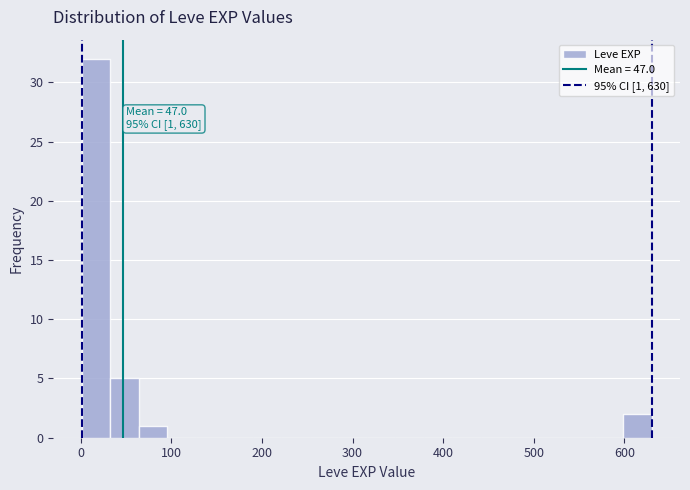

Around what value on the x-axis is the tallest bar? Give the approximate position of its centre, as read against the axis.

20